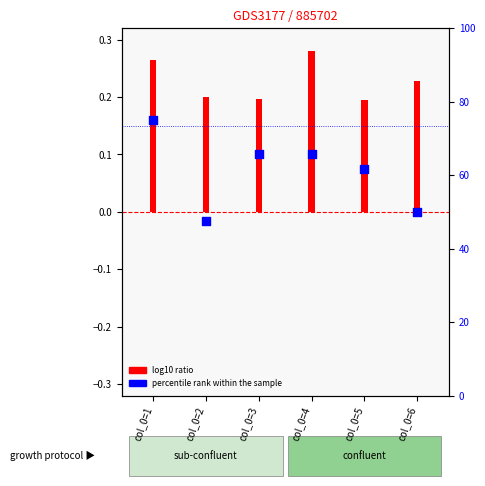

Which series has the largest Y range (max minus min)?

percentile rank within the sample